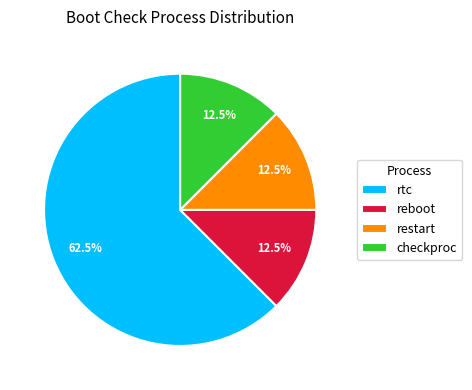

Is it true that rtc is 76% of the pie?

False